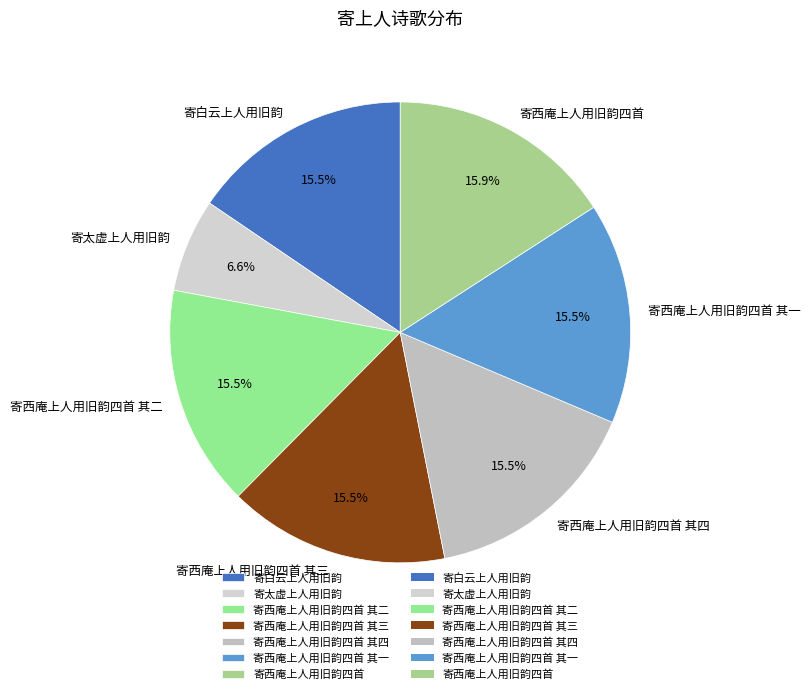

The 寄西庵上人用旧韵四首 其一 slice represents 5% of the pie. True or false?

False